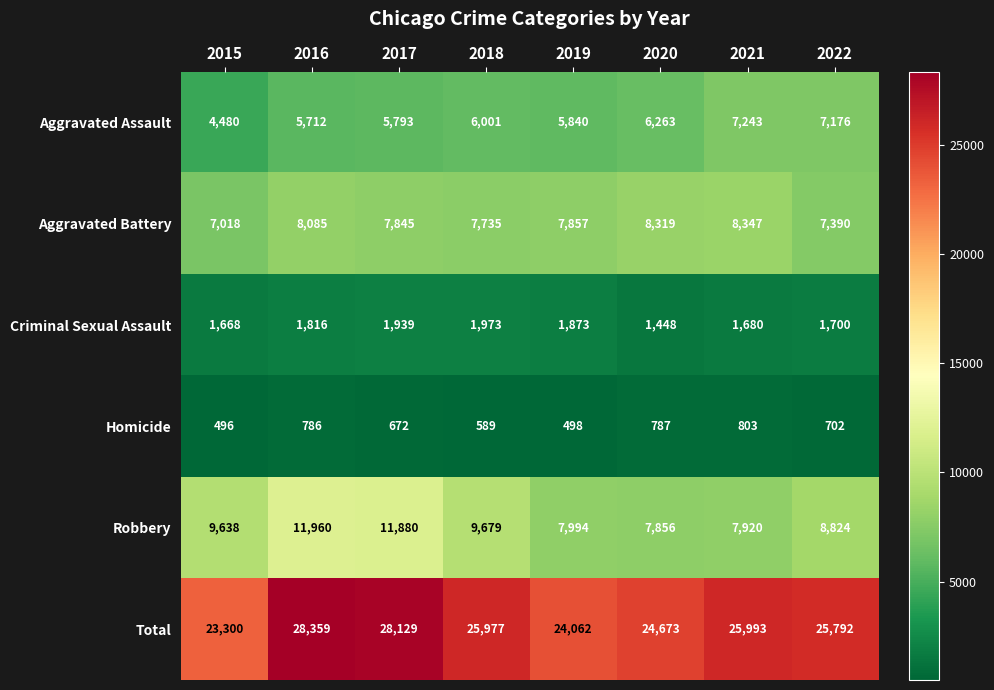

At which category is the sum across all series the highest?

2016